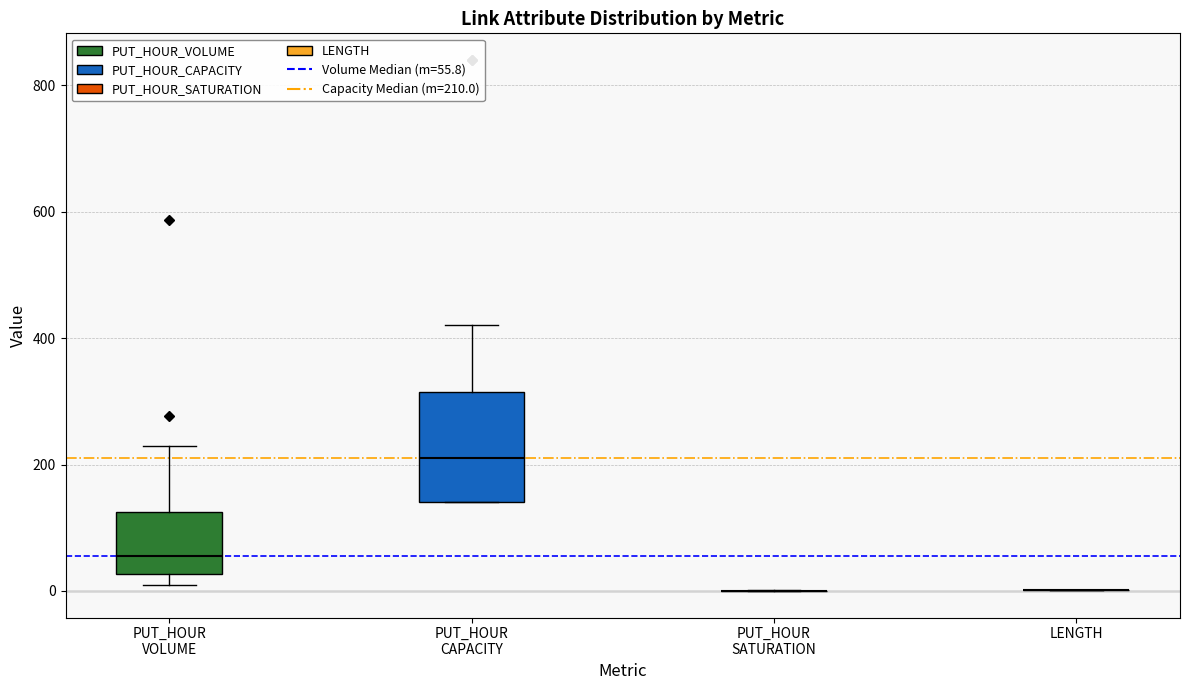

Reading left to right, read every box against the y-axis: the position of its median line, the range the box covers, and the ends of its whiskers. The values are not printed on the chart, so give them approximately, as read against the axis.

PUT_HOUR VOLUME: median 60, box 20 to 120, whiskers 20 (just below the box's lower edge) to 220
PUT_HOUR CAPACITY: median 220, box 140 to 320, whiskers 140 to 420
PUT_HOUR SATURATION: box collapsed to a line at 0, whiskers 0 to 0
LENGTH: box collapsed to a line at 0, whiskers 0 to 0